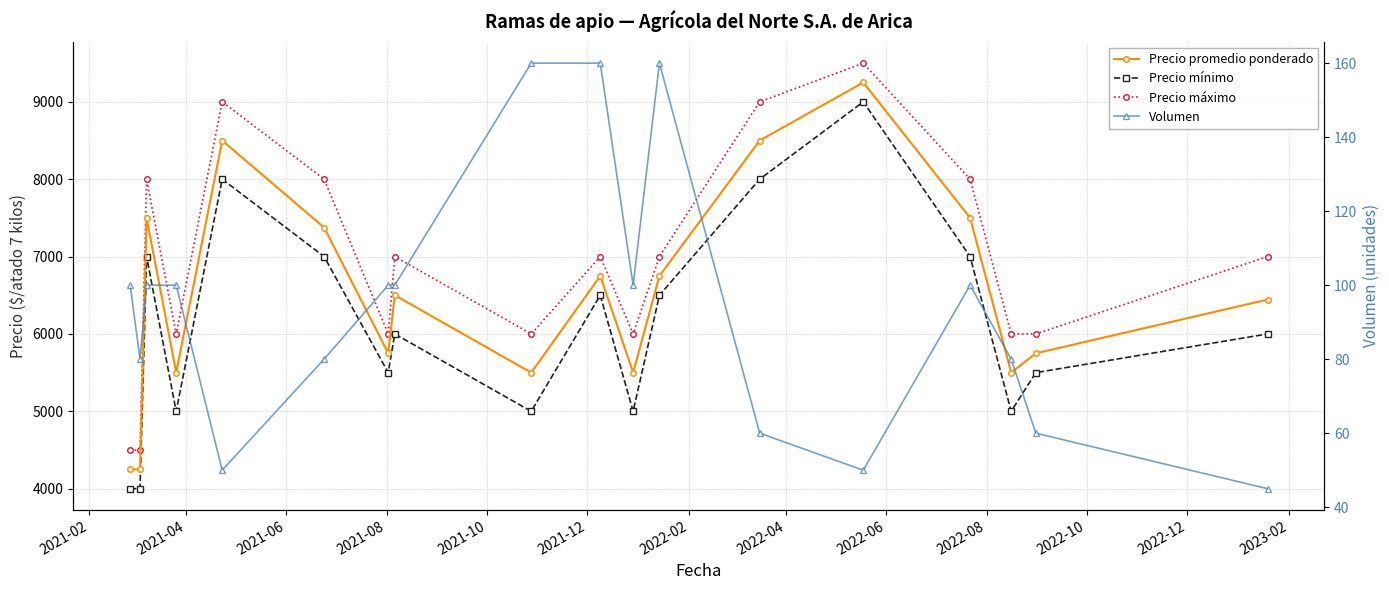

Is the value of Precio mínimo at 14 greater than the value of Precio máximo at 2022-08?

No